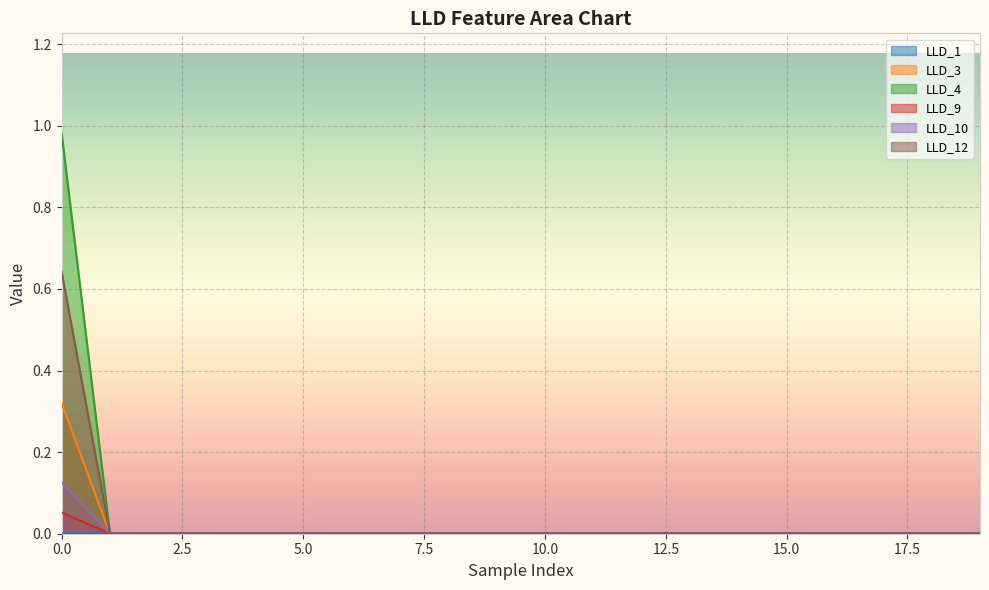

Where is the first local minimum for LLD_1?

8